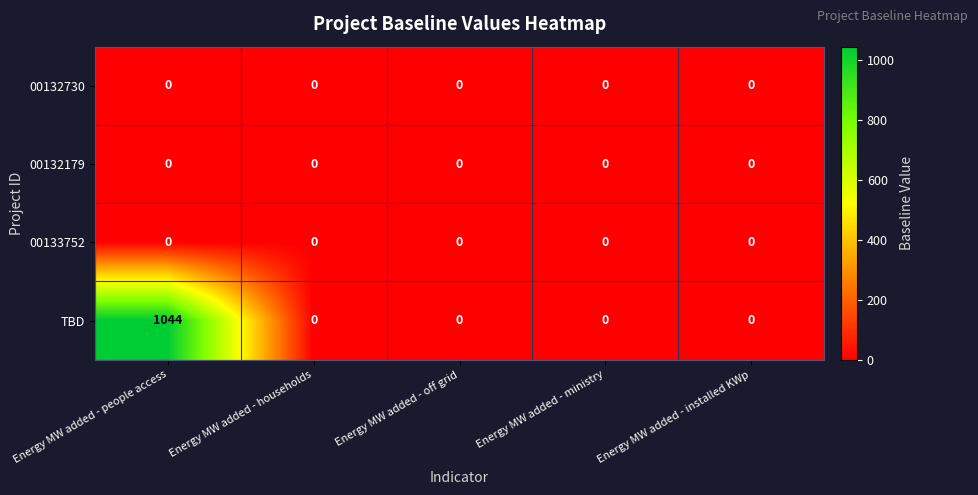

At how many categories does at least one series exceed 999?

1